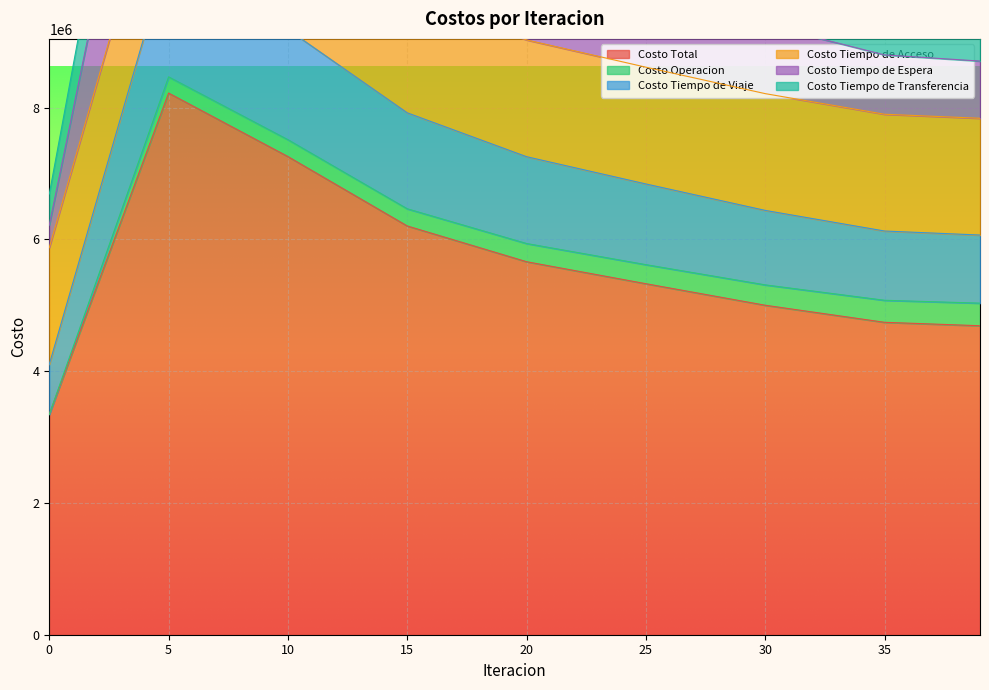

True or false: Costo Tiempo de Transferencia and Costo Tiempo de Espera intersect in this chart.

False